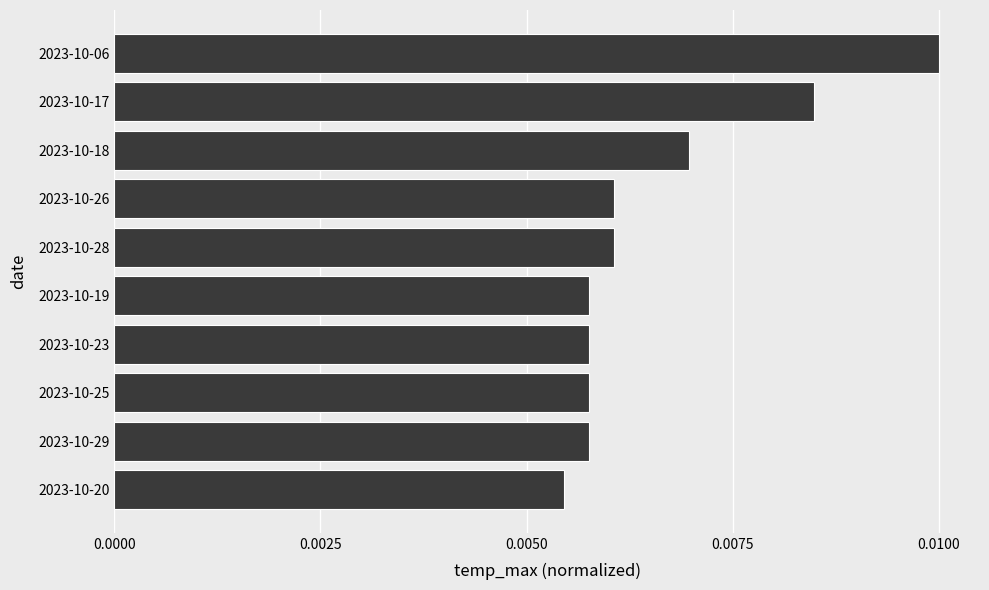

How many data points does each series have?

10